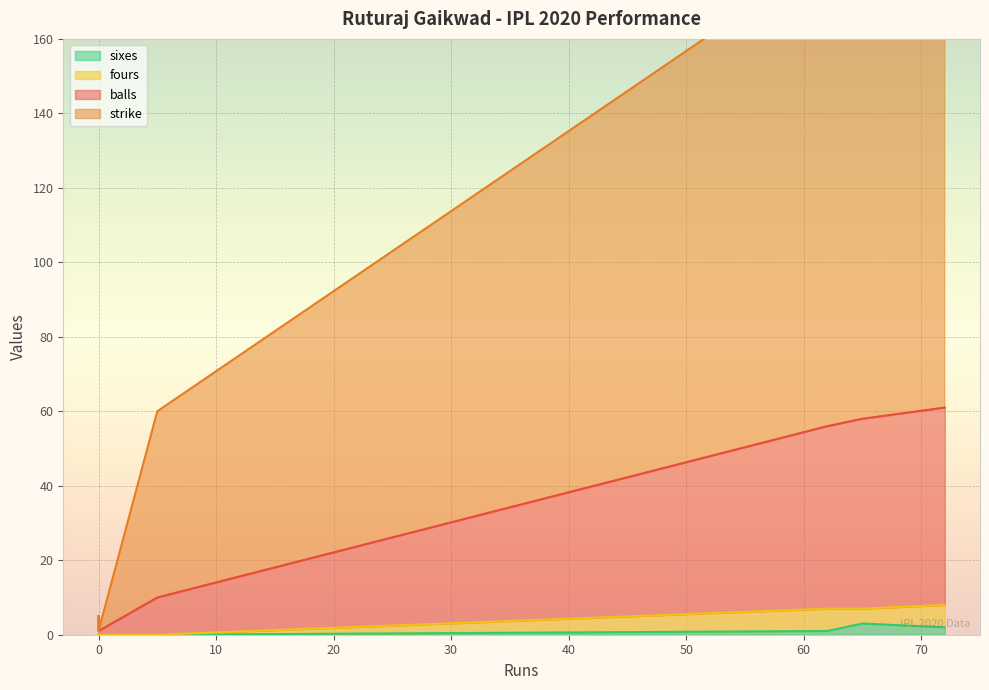

How many lines are shown in the chart?

4